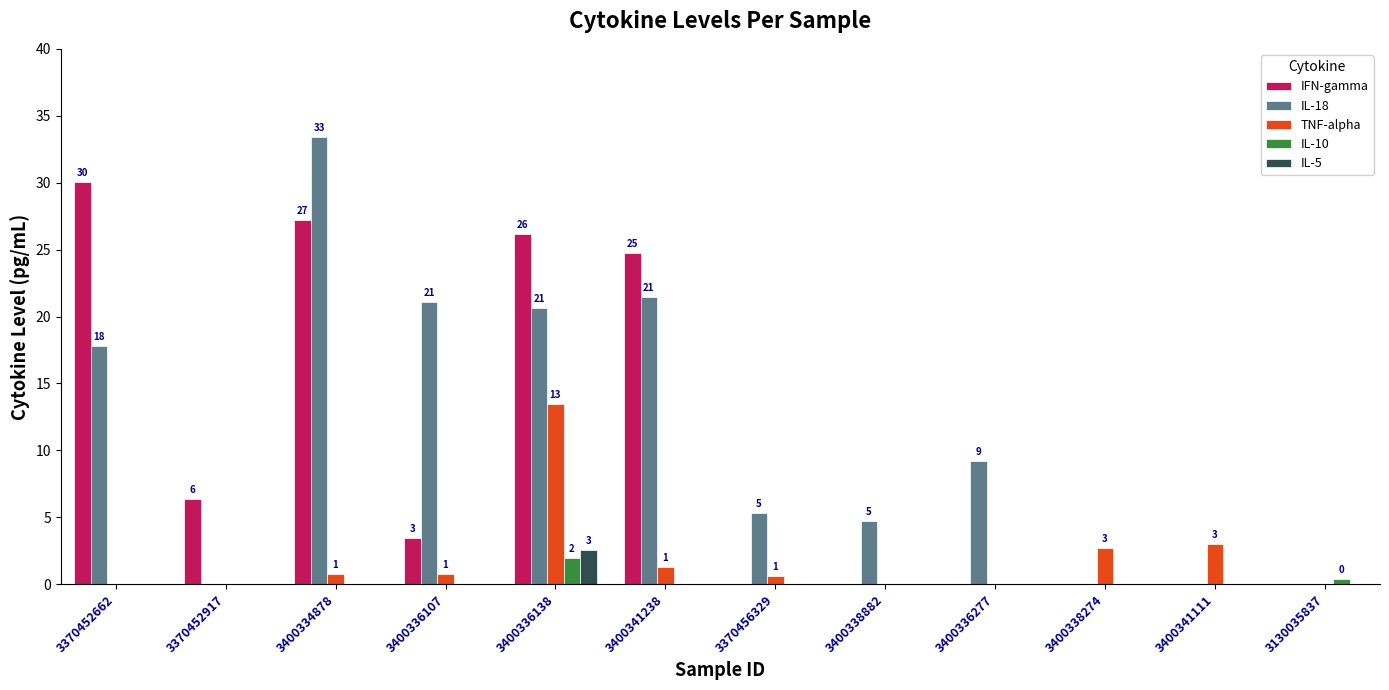

What is the total value across all series at 3400341111?

3.0